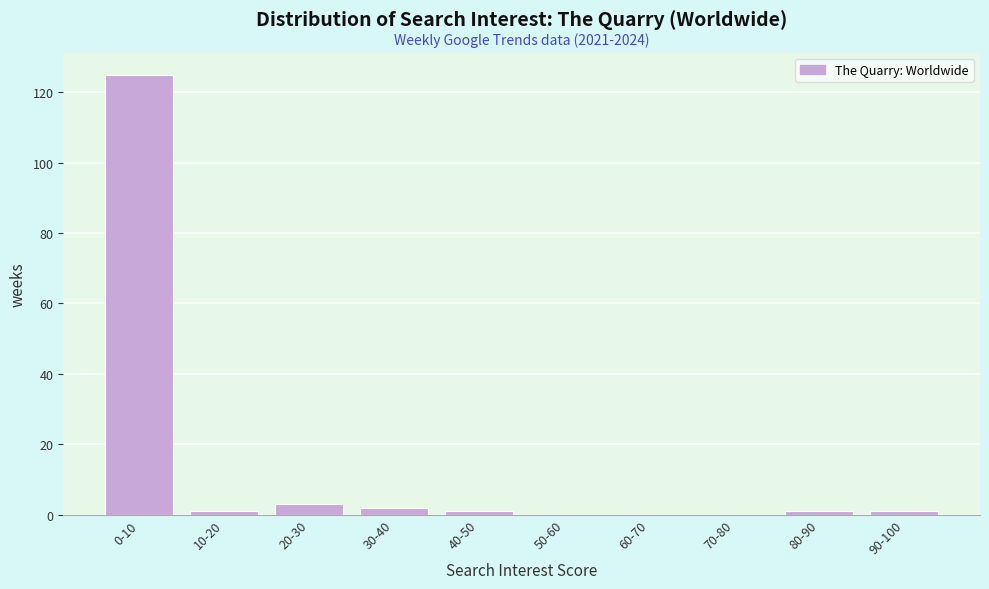

Reading left to right, transcribe all the data shown in this chart.

0-10=125	10-20=1	20-30=3	30-40=2	40-50=1	50-60=0	60-70=0	70-80=0	80-90=1	90-100=1